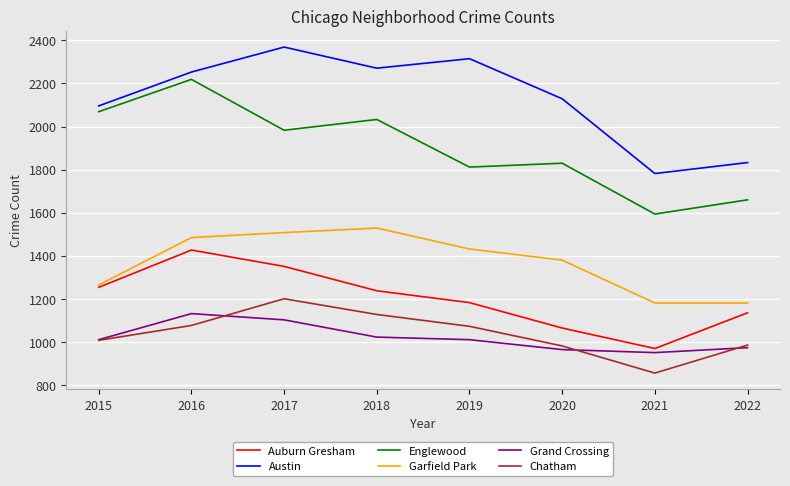

List the series in order of their peak value, highest first.

Austin, Englewood, Garfield Park, Auburn Gresham, Chatham, Grand Crossing